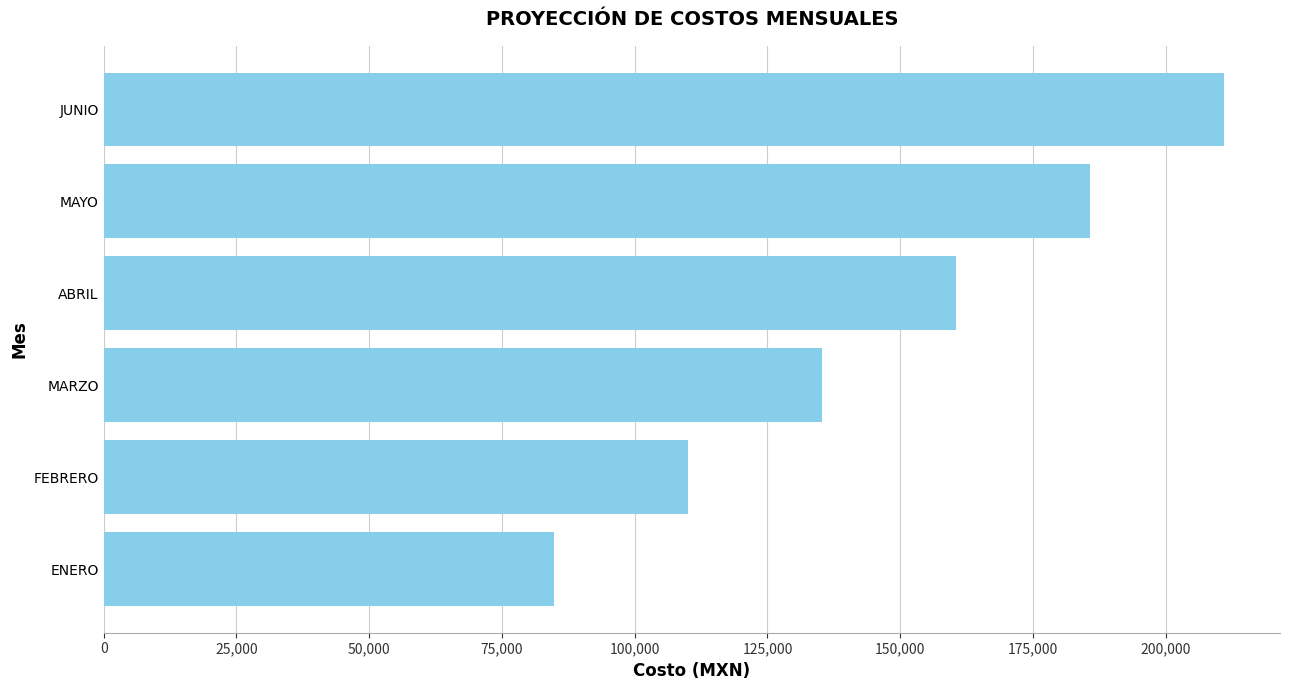

Count the number of data series in this chart.

2